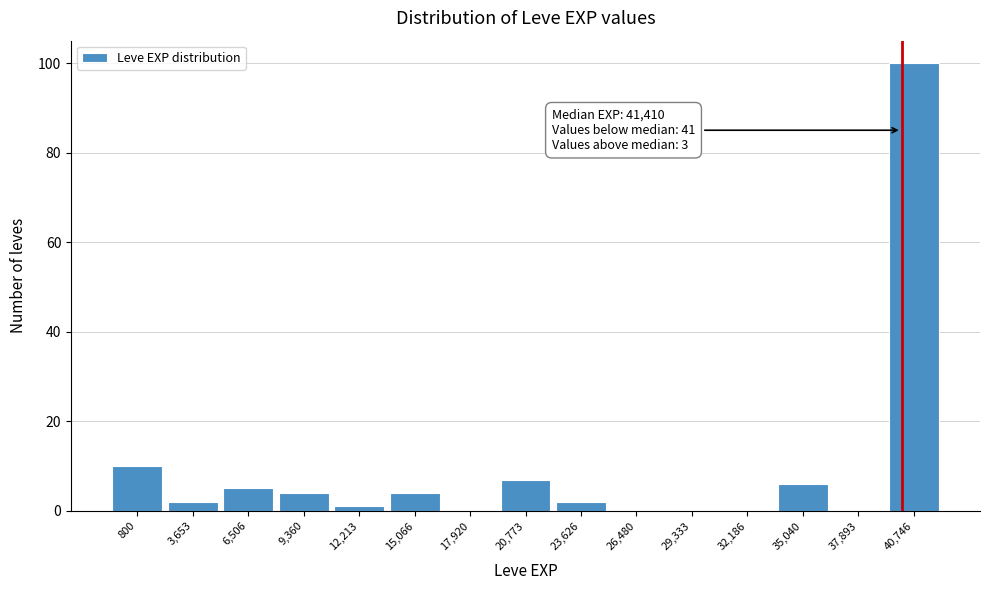

Reading left to right, extract all data points from this chart.

800=10	3,653=2	6,506=5	9,360=4	12,213=1	15,066=4	17,920=0	20,773=7	23,626=2	26,480=0	29,333=0	32,186=0	35,040=6	37,893=0	40,746=100